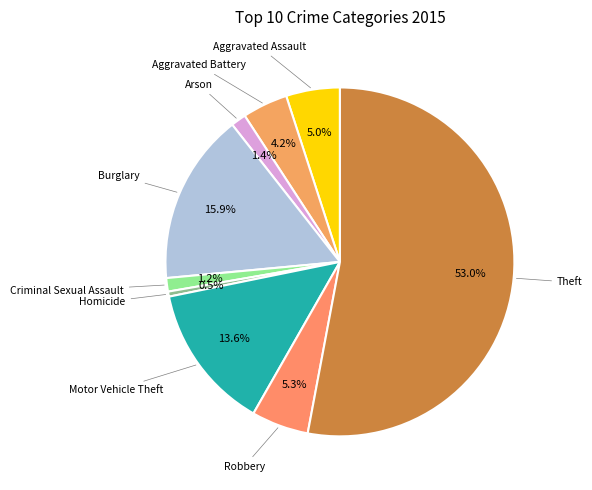

Is Theft the majority of the pie?

Yes